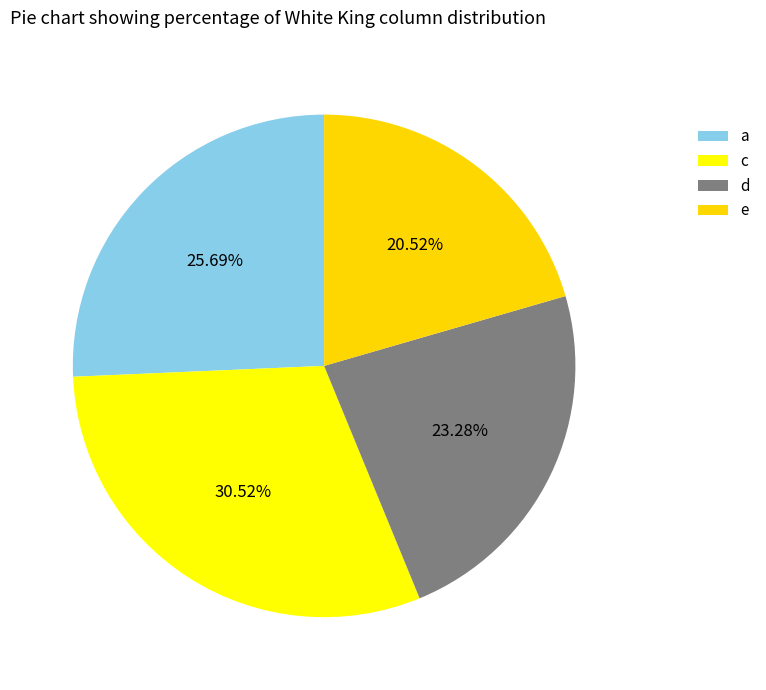

Does any single category account for the majority?

No